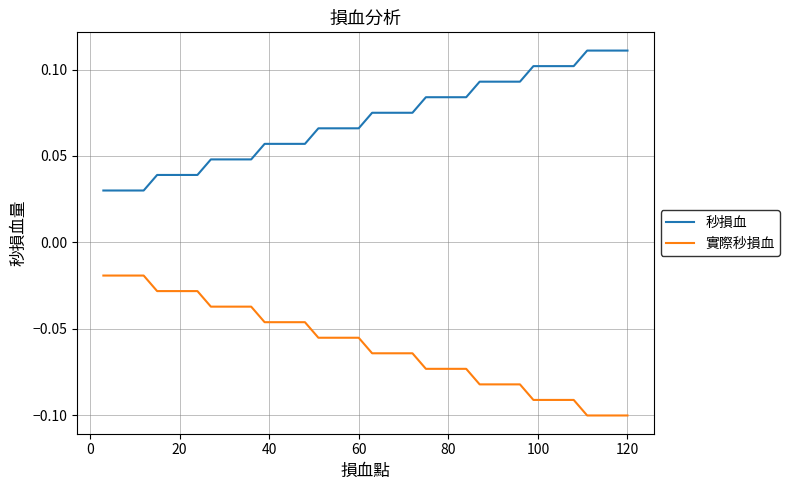

True or false: 秒損血 and 實際秒損血 intersect in this chart.

False